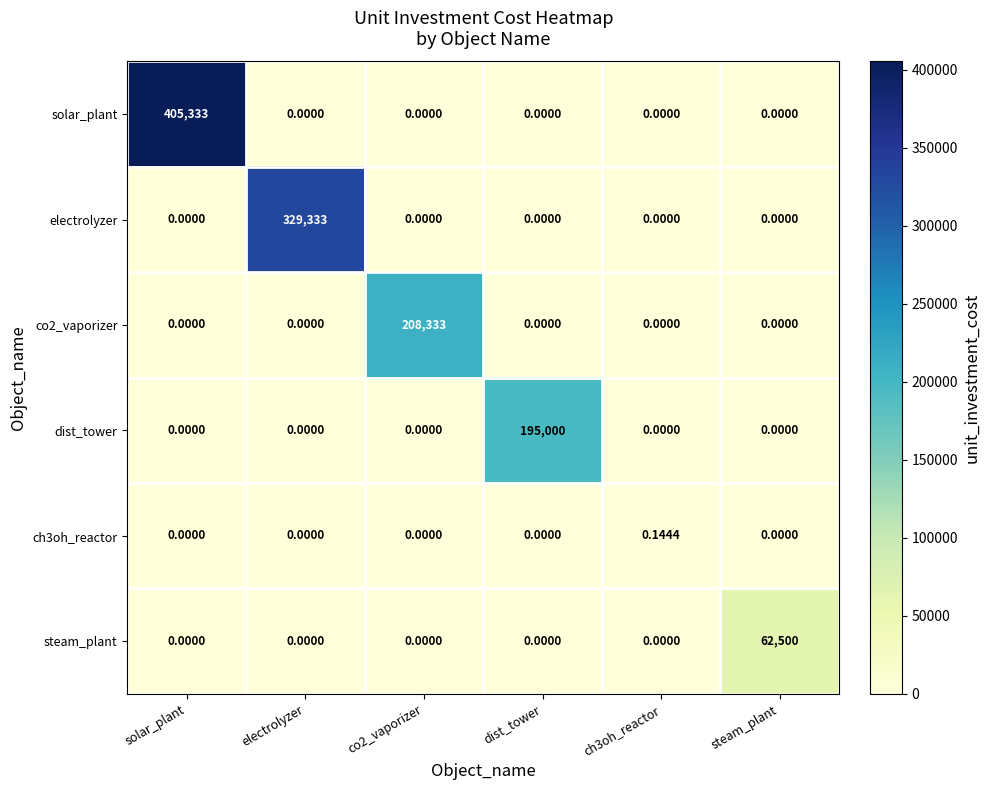

At how many categories does at least one series exceed 338017?

1